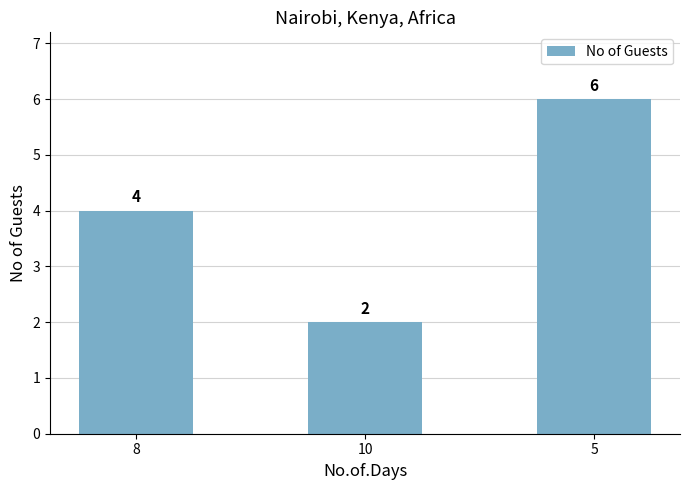

At which label is the value closest to 4?

8